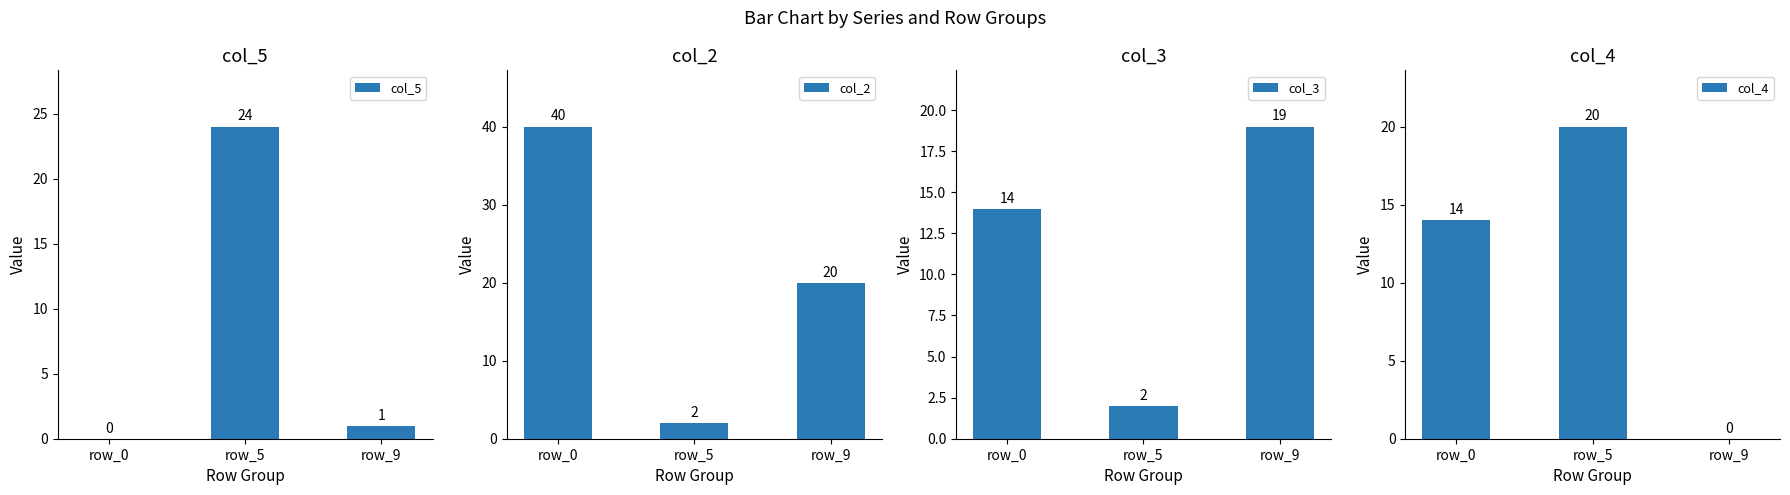

What is the value of the col_5 bar at the 3rd from the left?

1